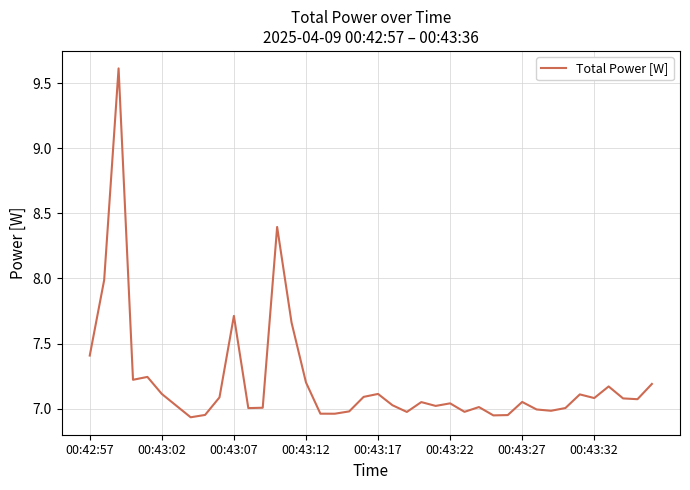

What is the difference between the maximum and minimum values?

2.7